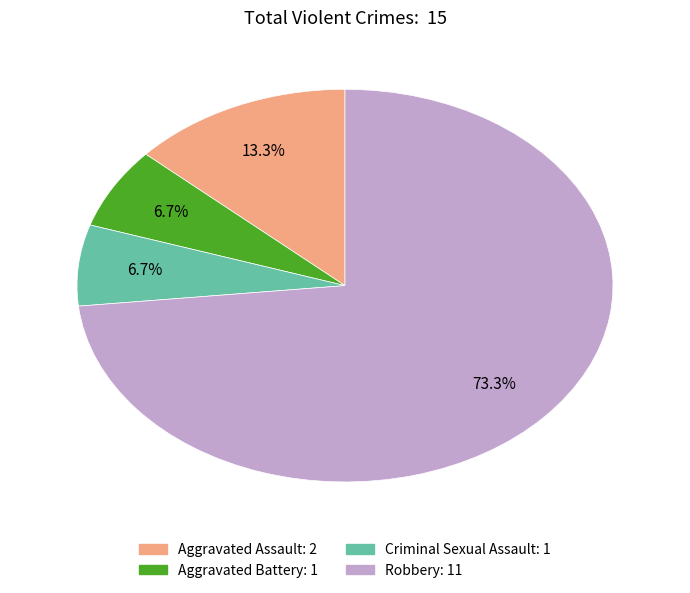

What is the largest slice in the pie chart?

Robbery